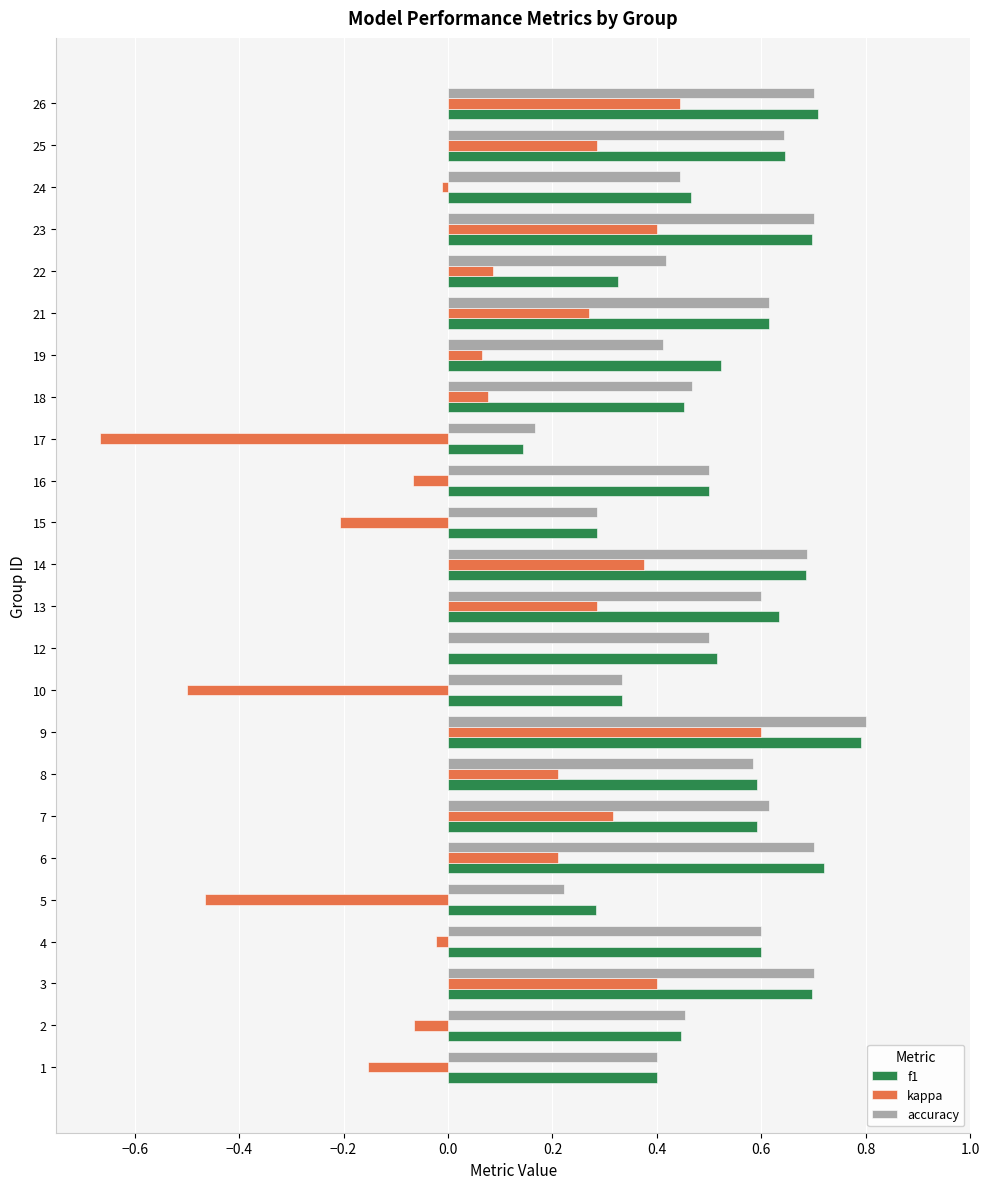

At which category is the sum across all series the highest?

9